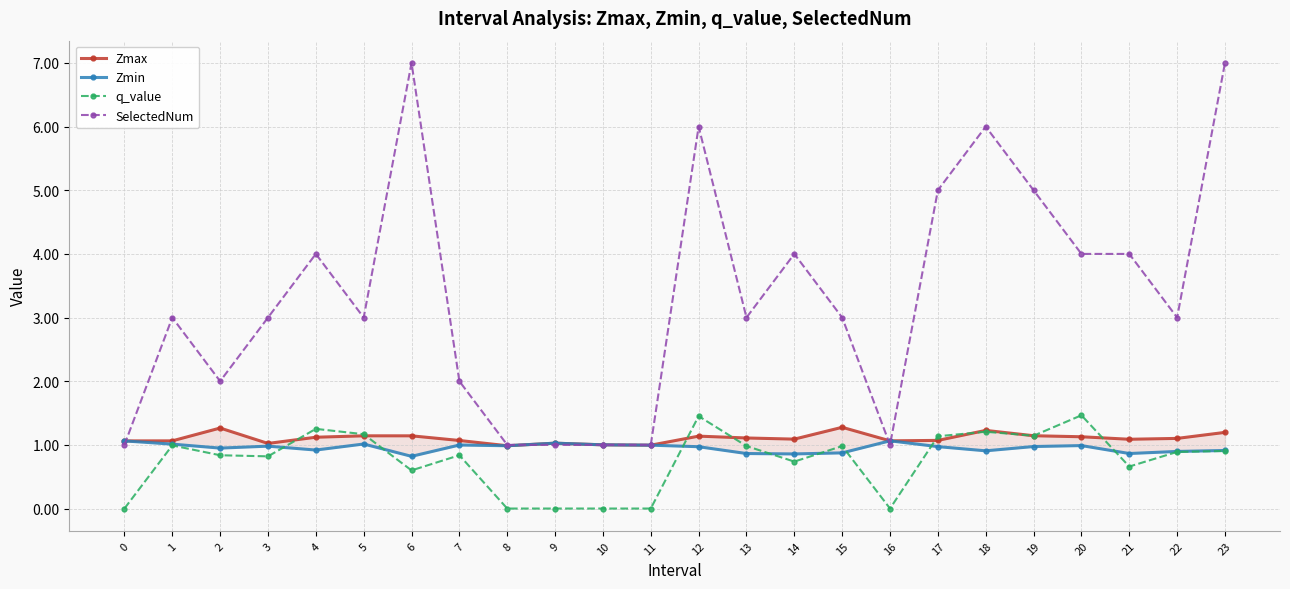

What is the difference between the Zmin values at 18 and 11?

0.1